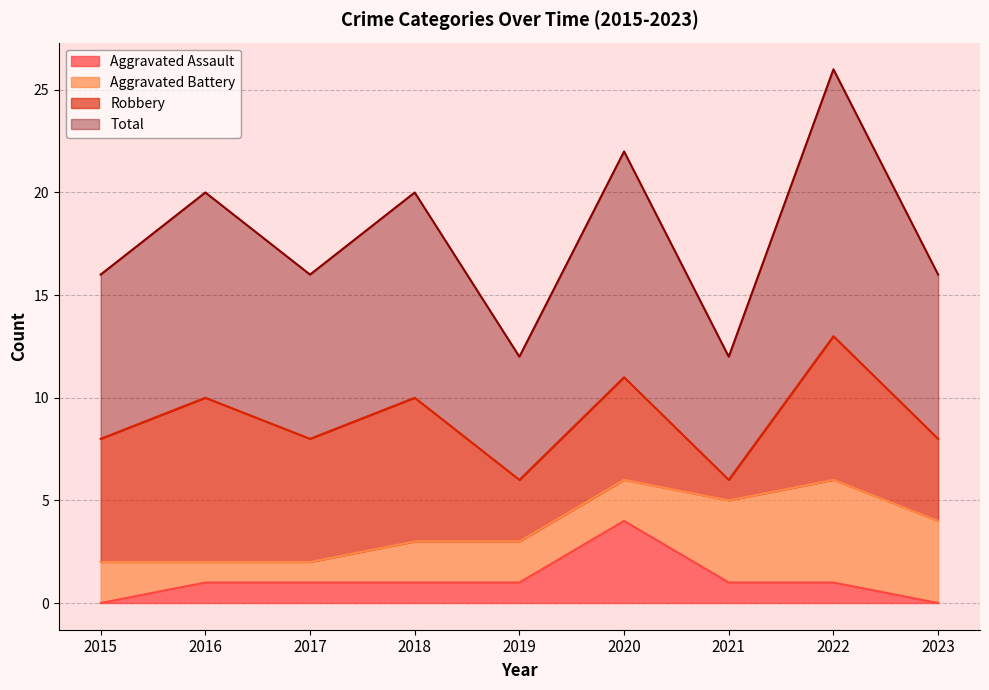

At which label does Aggravated Assault first exceed 1?

2020